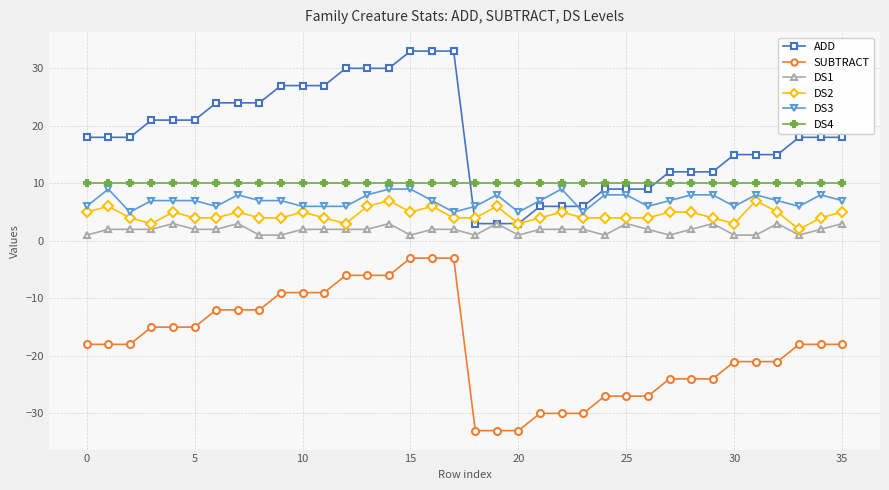

True or false: DS2 and ADD intersect in this chart.

True